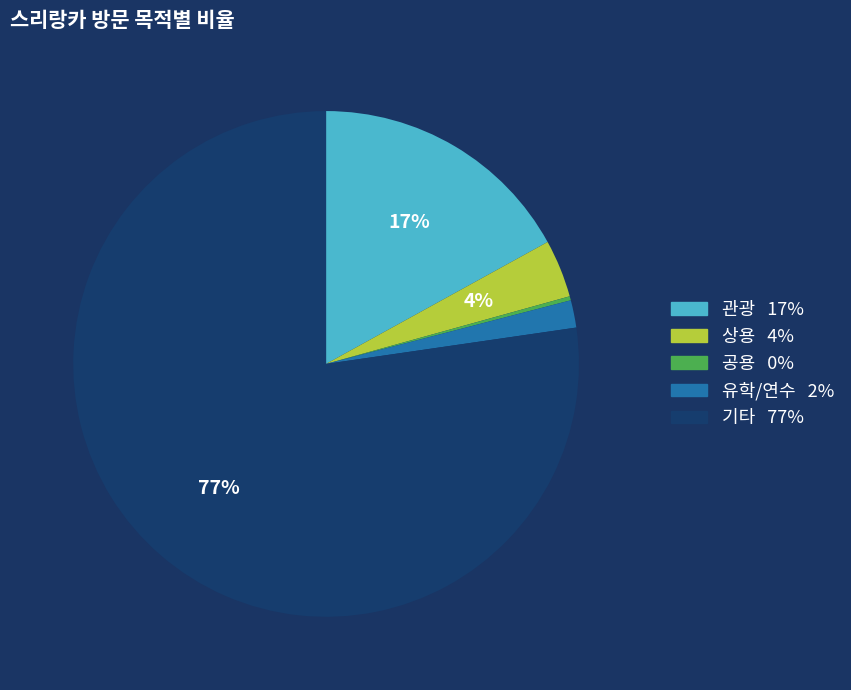

To the nearest percent, what is the difference between the 상용 and 관광 slice percentages?

13%